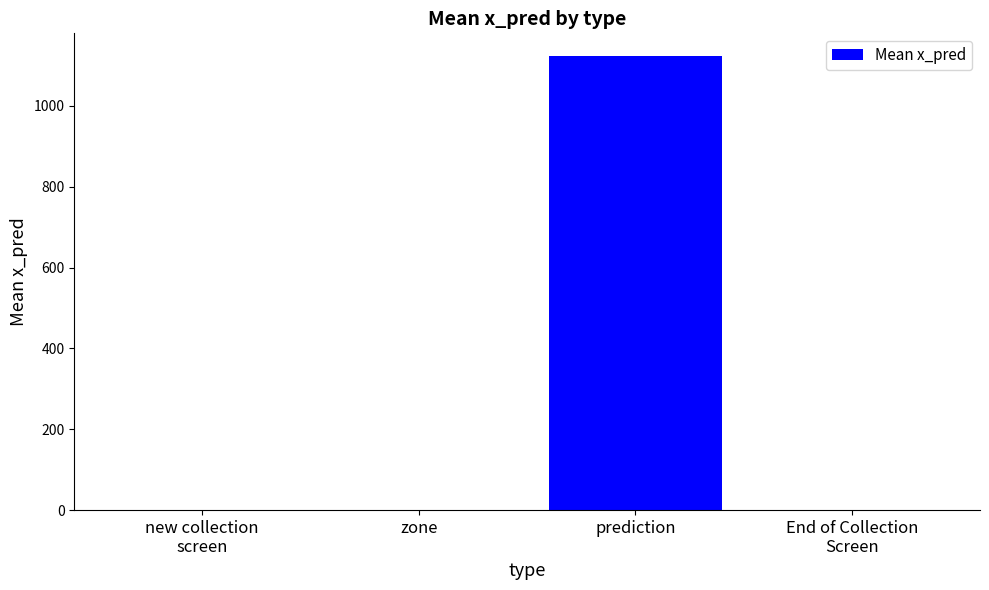

What is the difference between the values at zone and prediction?

1123.4